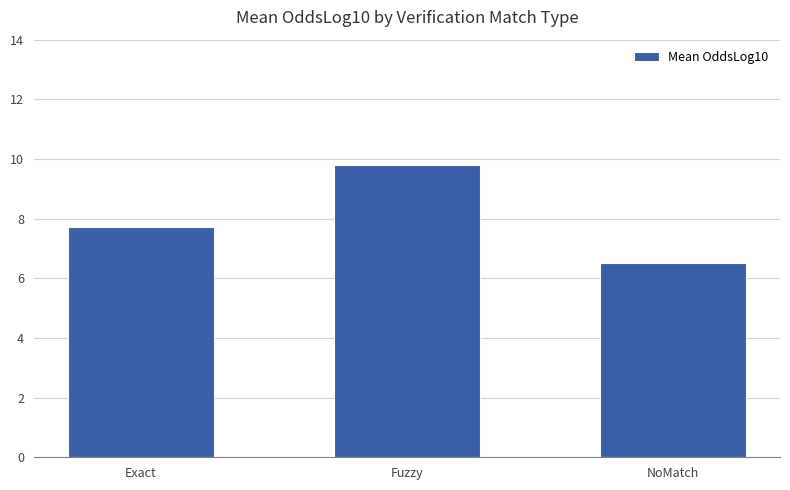

What is the ratio of the value at Exact to the value at Fuzzy?

0.8